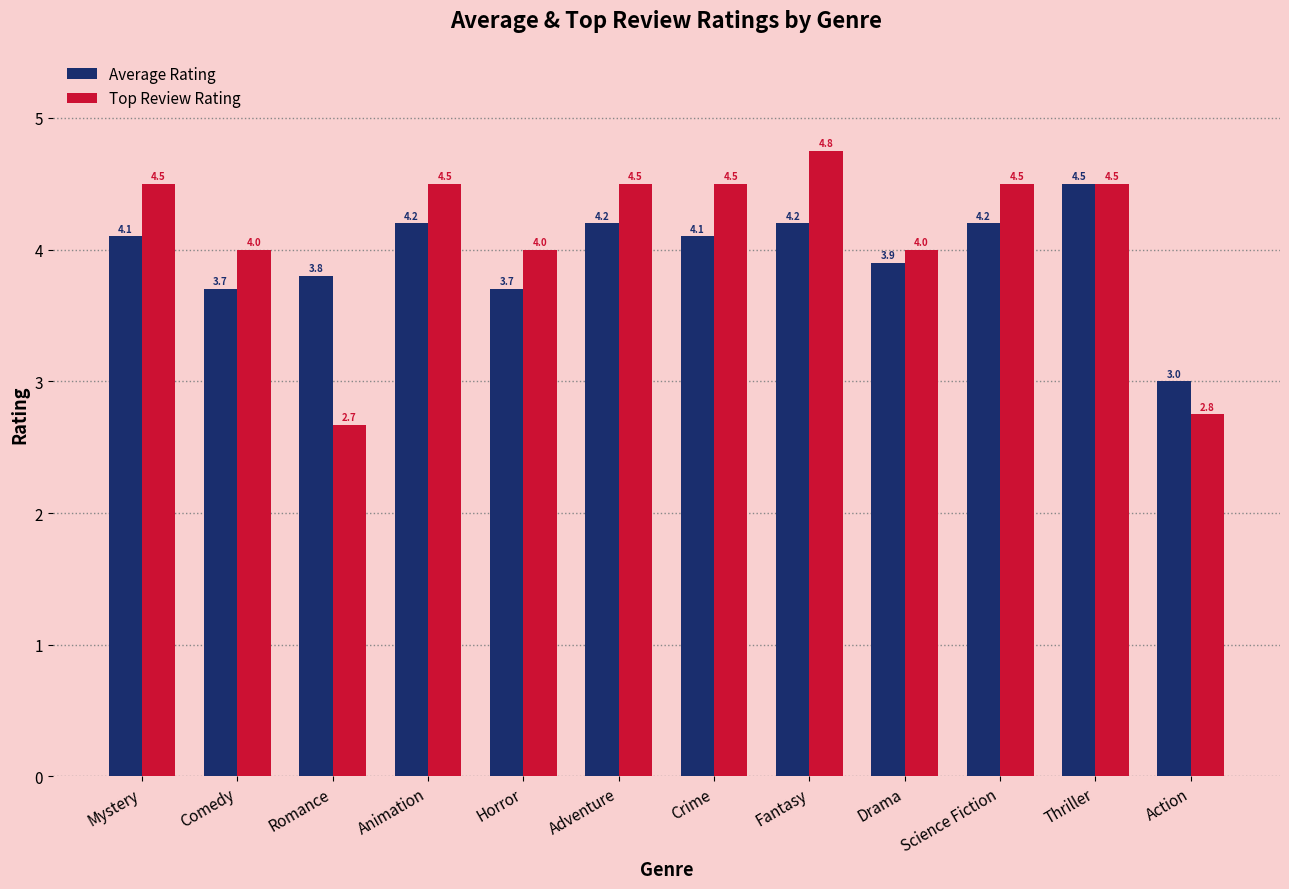

Which series changed the most between Thriller and Action?

Top Review Rating